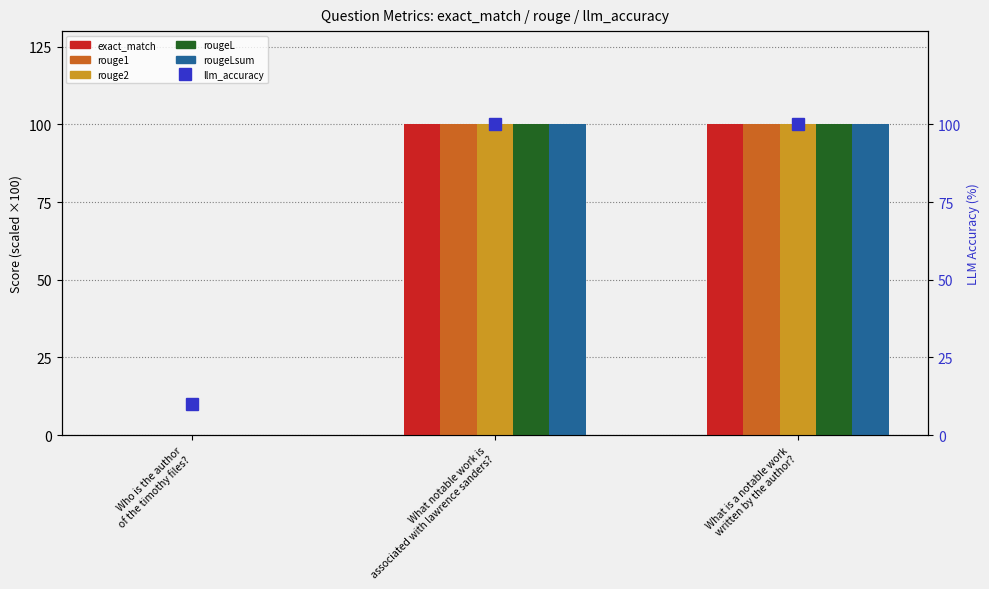

How many positive values does the rouge1 series have?

2